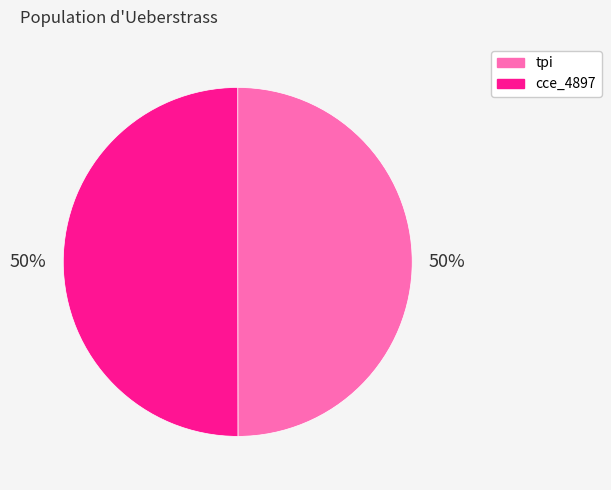

To the nearest percent, what percentage of the pie is tpi?

50%